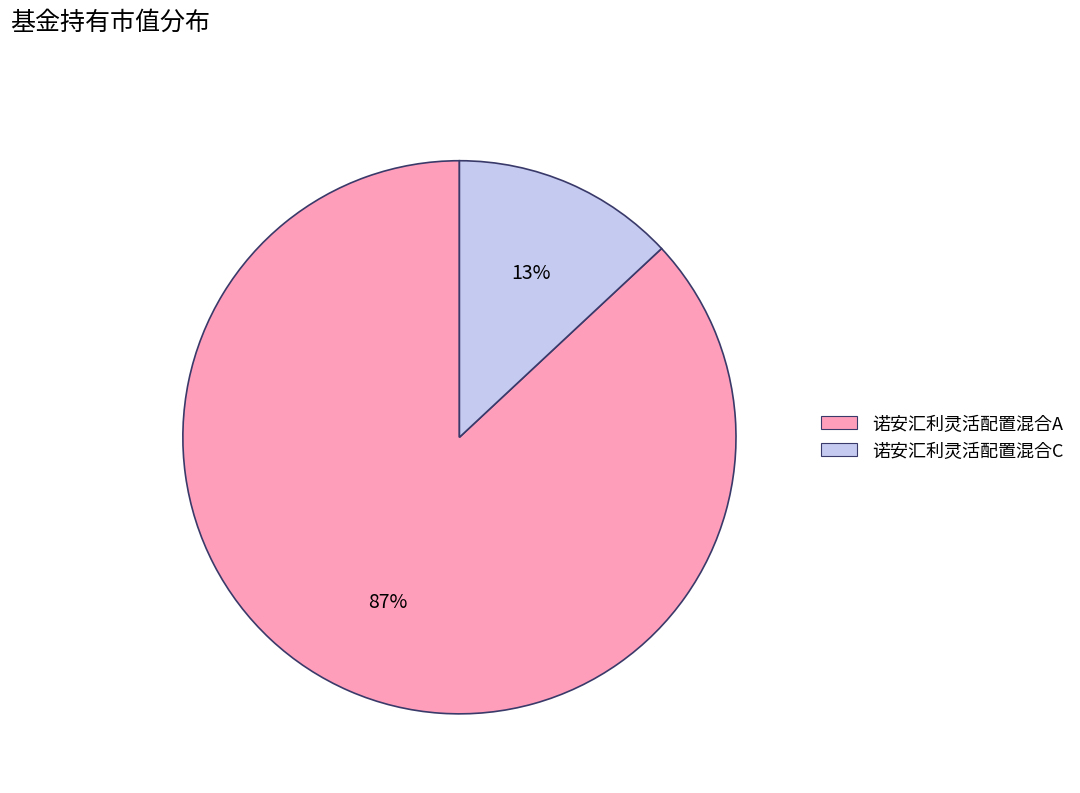

How many segments does this pie chart have?

2